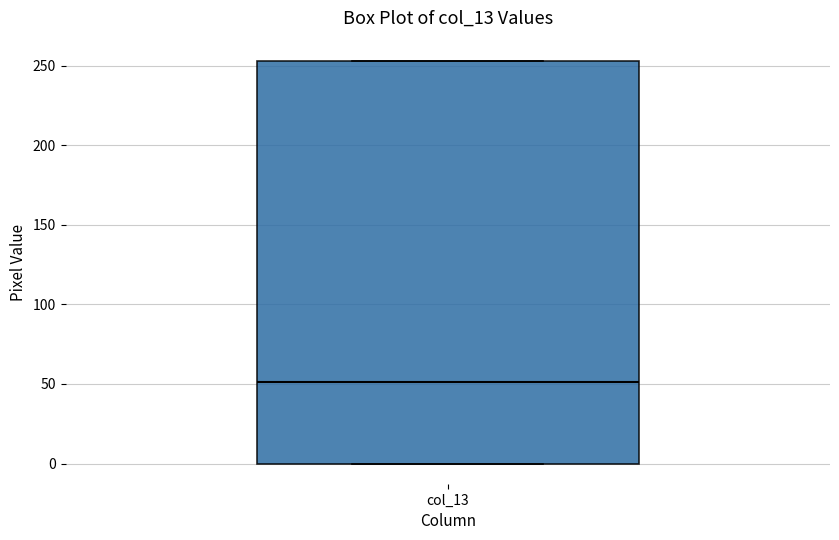

Transcribe this box plot: give where the median line is, the range the box spans, and where the two whiskers end, as read against the y-axis. The values are not printed on the chart, so give them approximately, as read against the axis.

median 50, box 0 to 255, whiskers 0 to 255